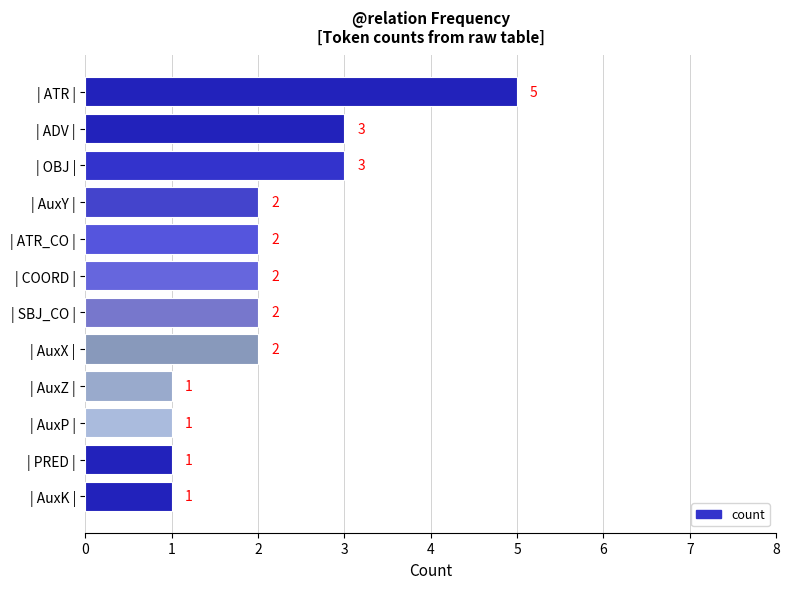

What is the label of the 9th bar from the top?

| AuxZ |